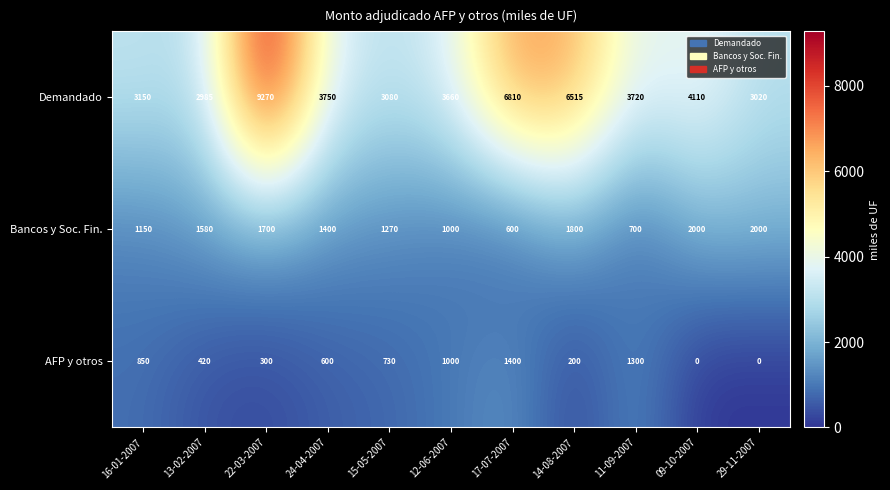

Read the Bancos y Soc. Fin. value at 09-10-2007, to the nearest 100.

2000